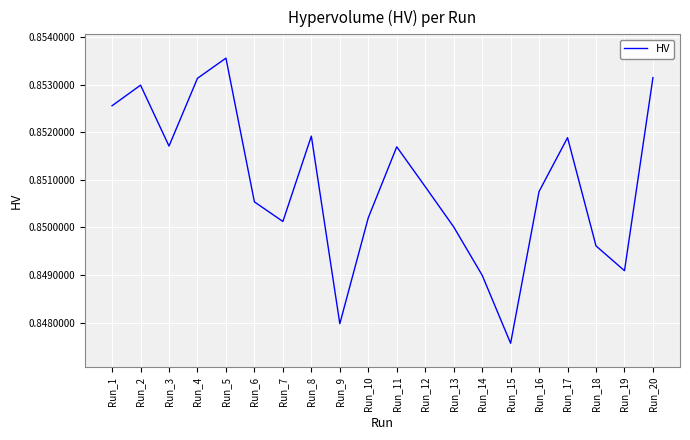

The chart shows a value of 1.3 at Run_14. True or false?

False